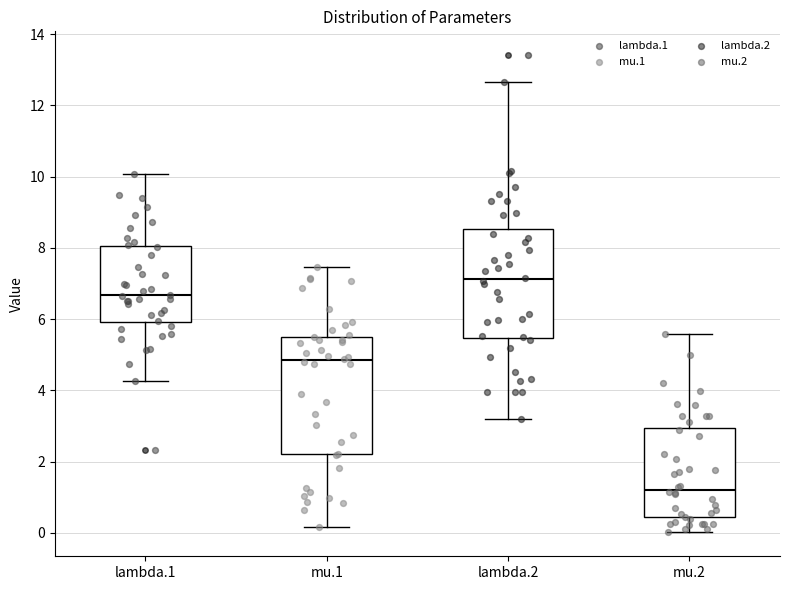

Which box has the lowest median line?

mu.2